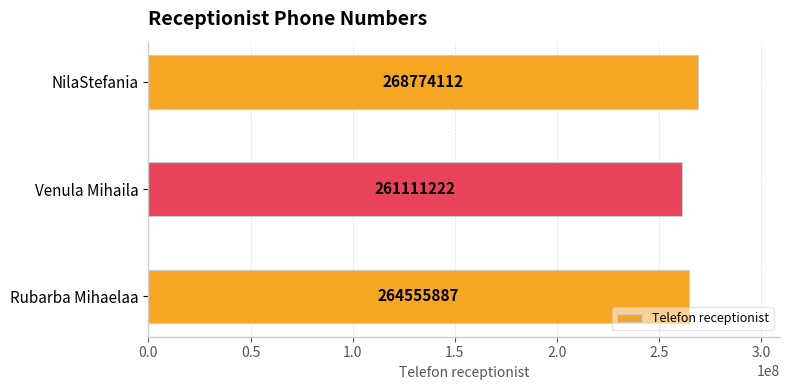

What is the difference between the maximum and minimum values?

7662890